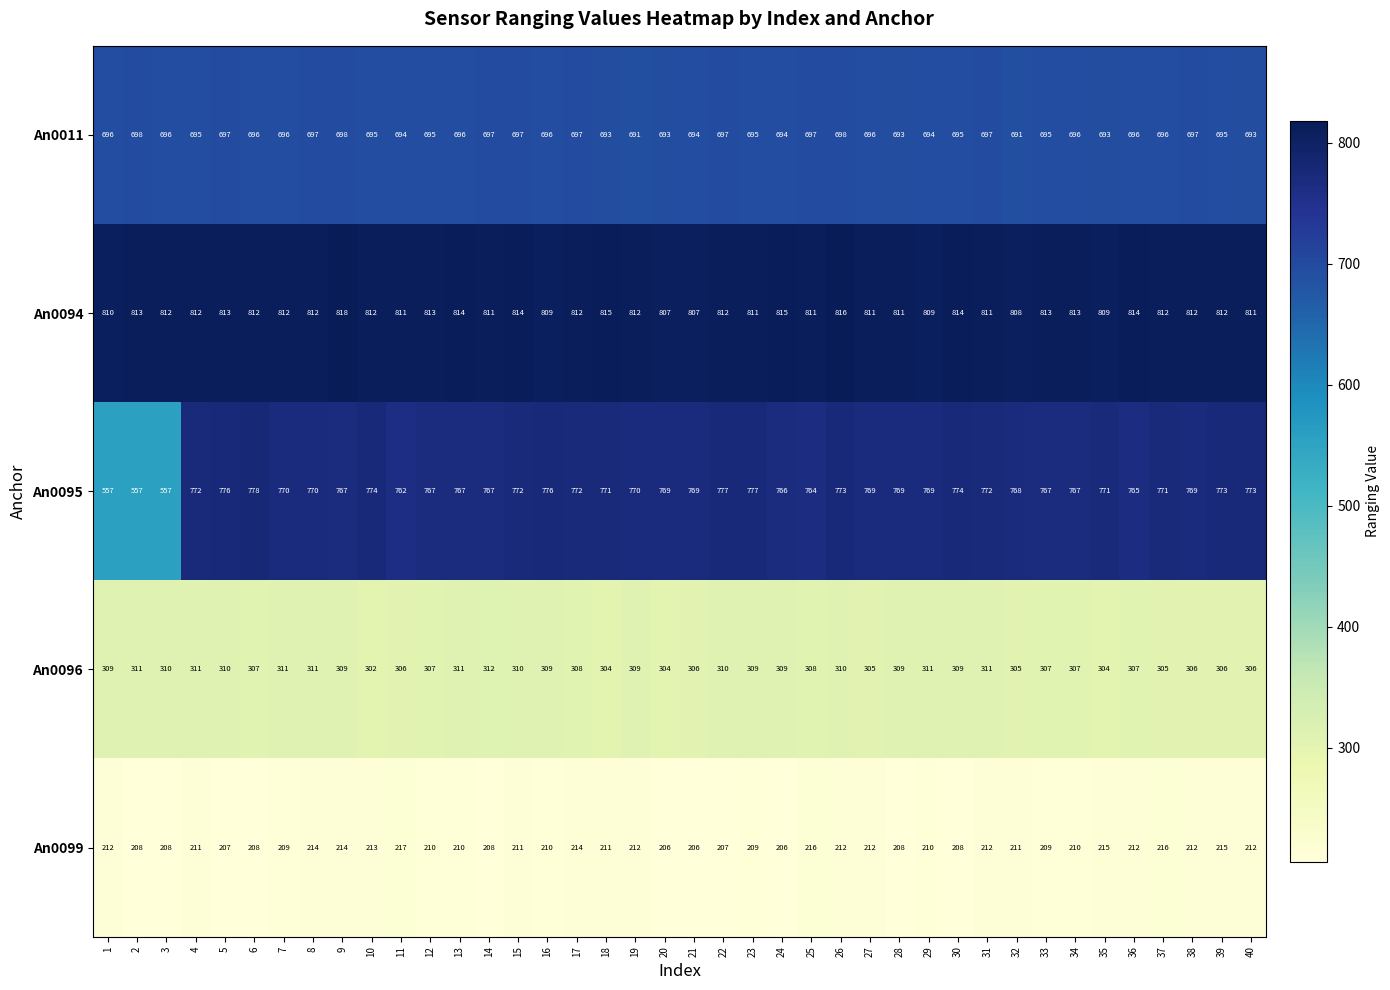

List the series in order of their peak value, highest first.

An0094, An0095, An0011, An0096, An0099